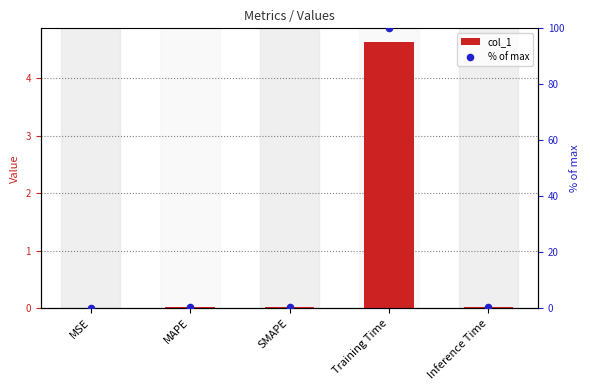

What is the total value across all series at Inference Time?

0.5